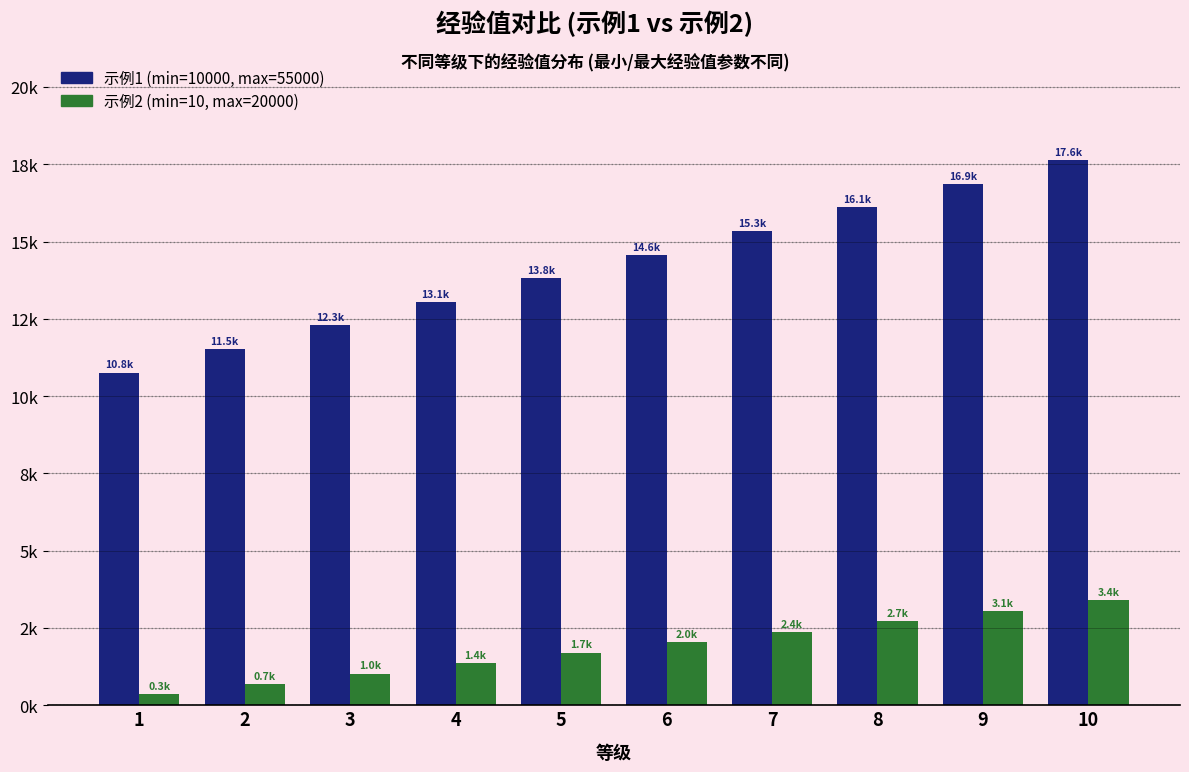

Does the chart contain stacked bars?

No